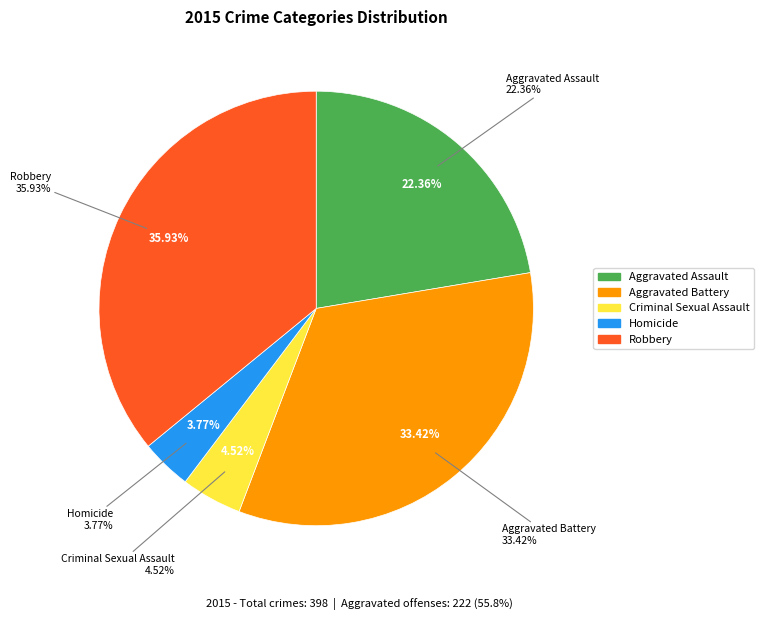

Is there any slice that represents more than half of the pie?

No